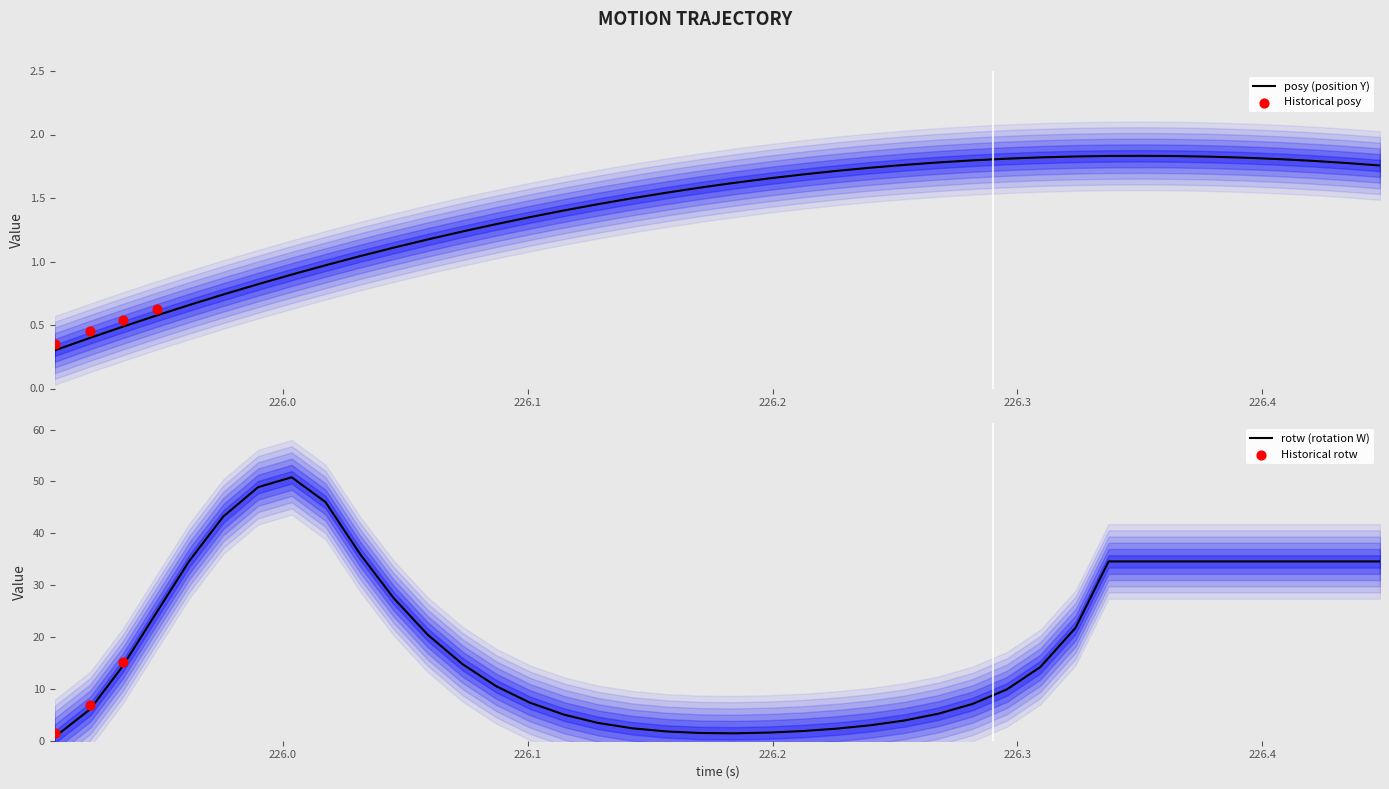

Is the value of rotw at 16 greater than the value of posy at 29?

Yes